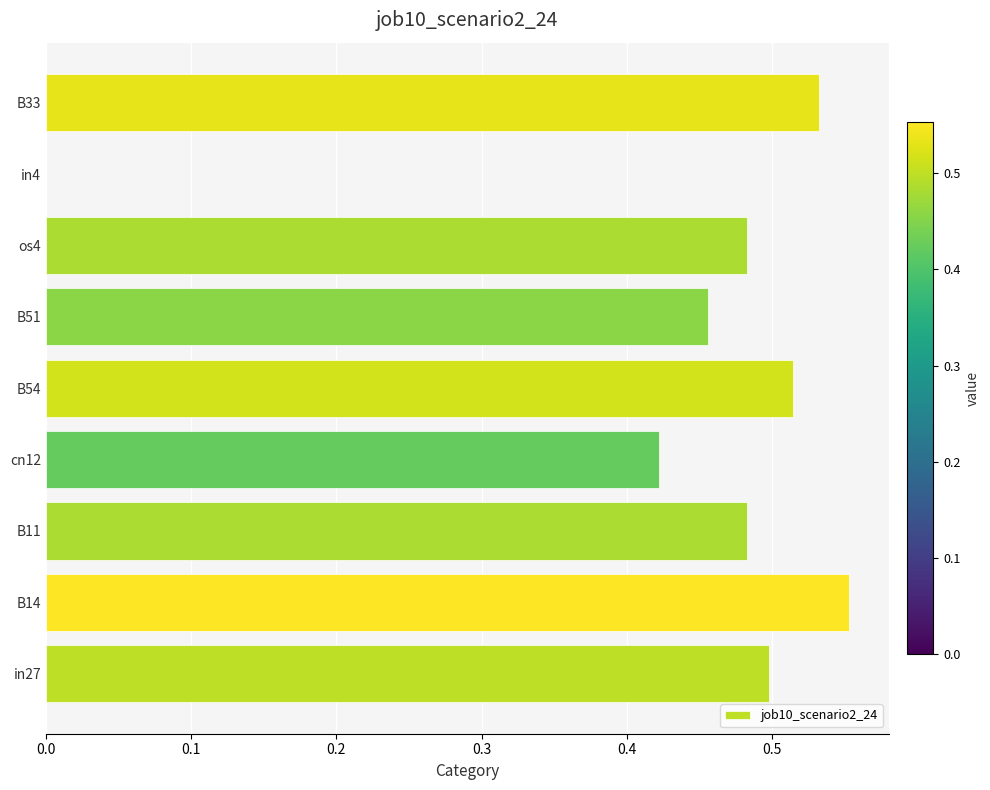

Are the bars horizontal?

Yes